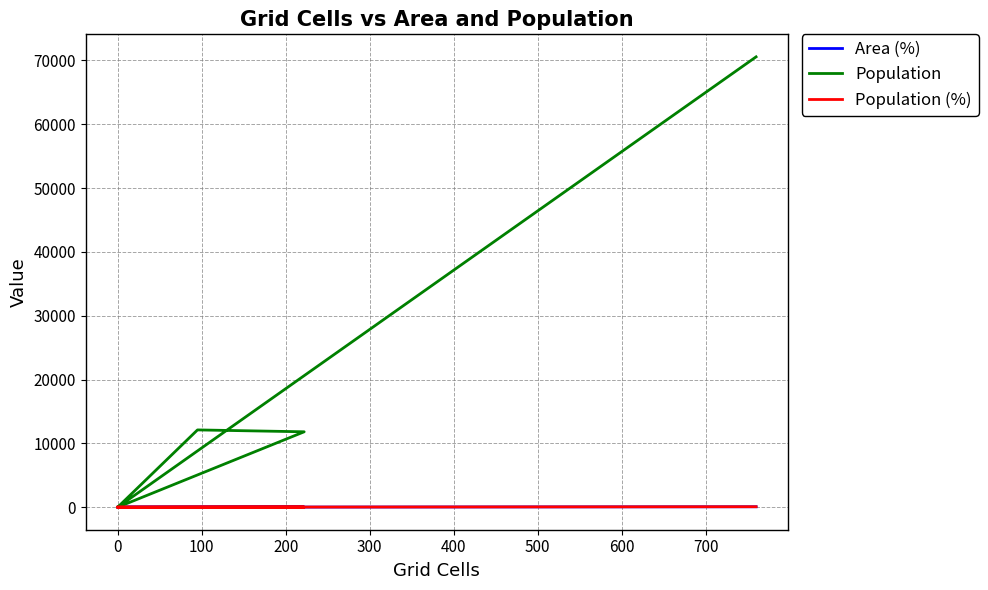

In Population (%), how many points are higher than both neighbors (excluding endpoints)?

1